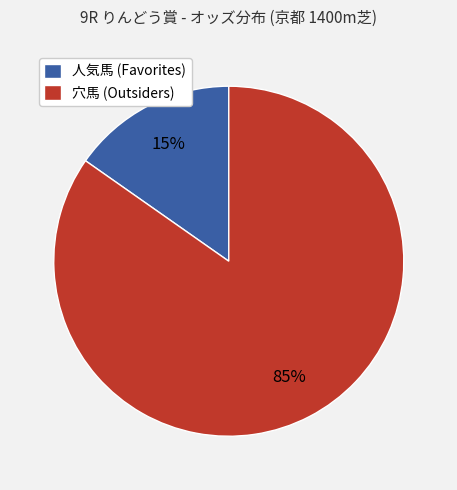

To the nearest percent, what percentage of the pie is 穴馬 (Outsiders)?

85%